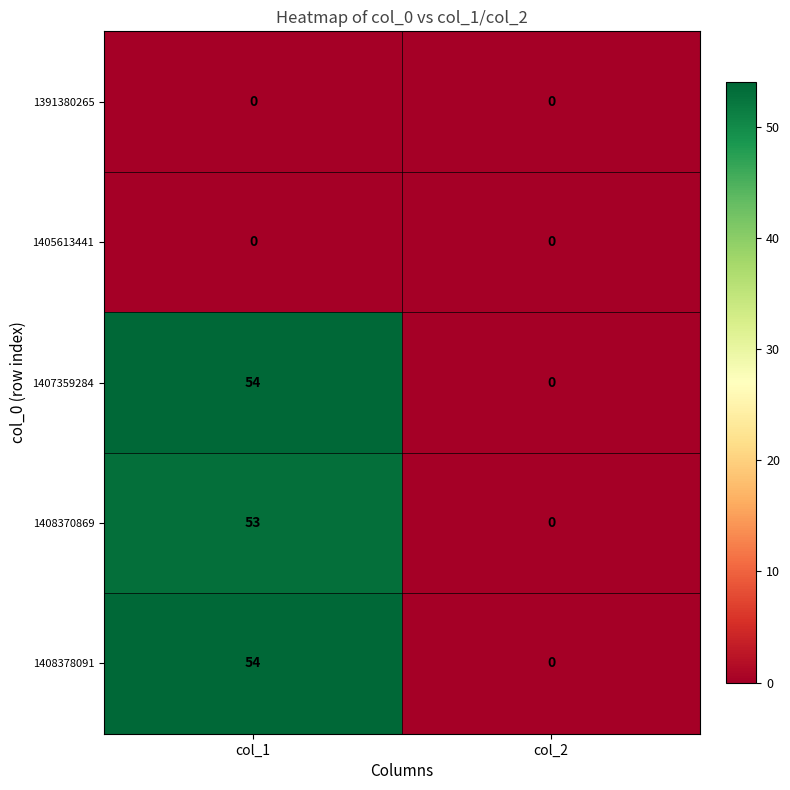

What is the total value across all series at col_1?

161